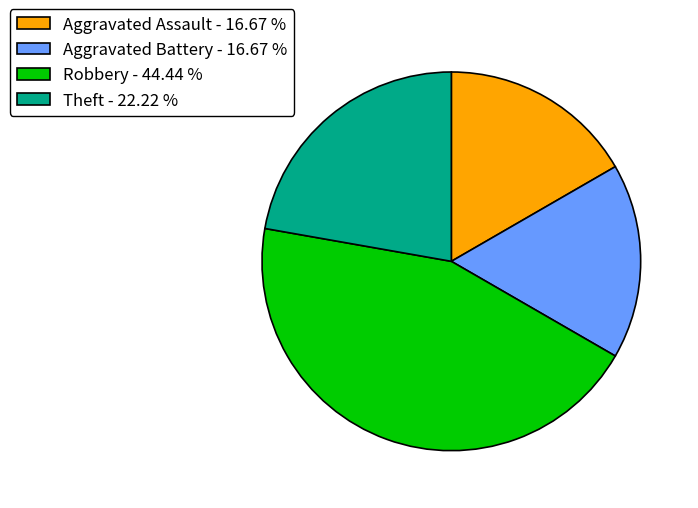

Is the sum of Aggravated Battery and Robbery greater than half?

Yes